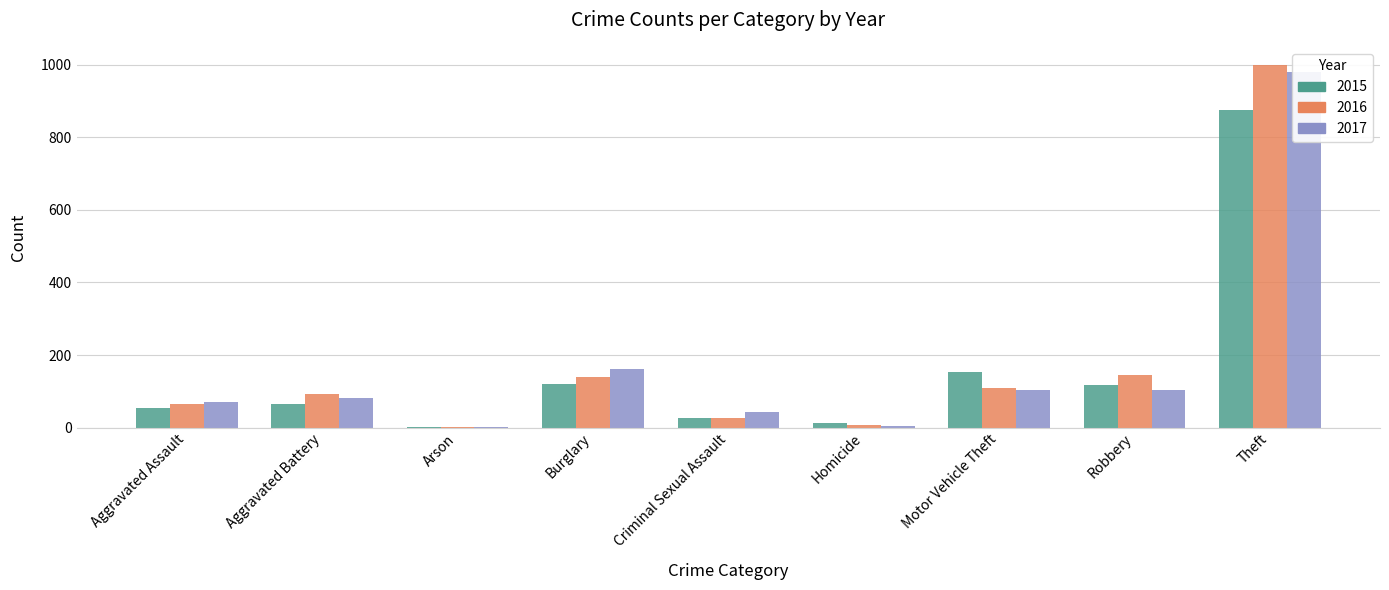

What are all the series names shown in the legend?

2015, 2016, 2017